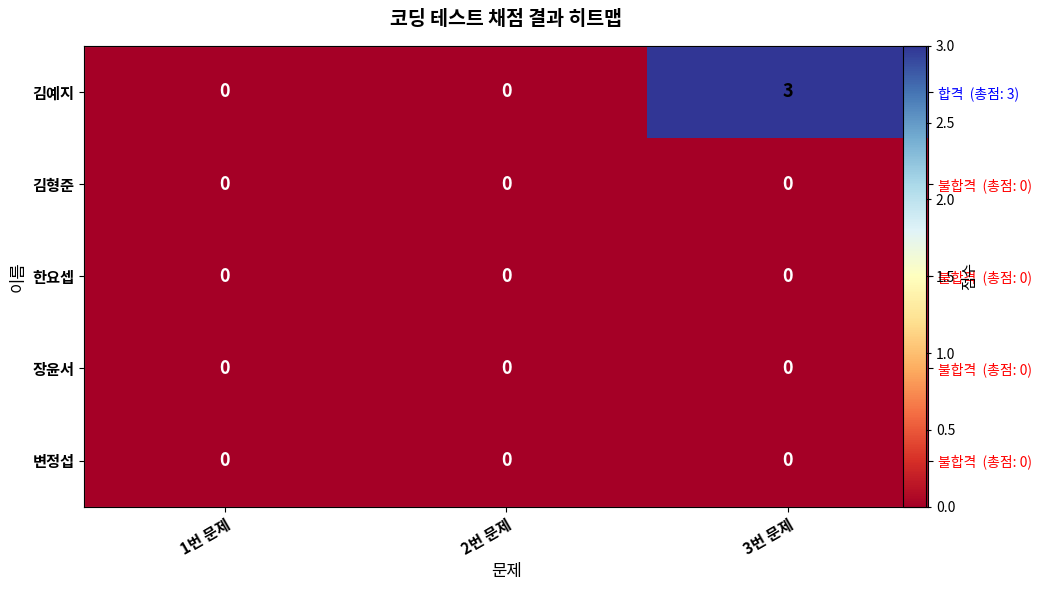

Which series has the largest range (max minus min)?

김예지